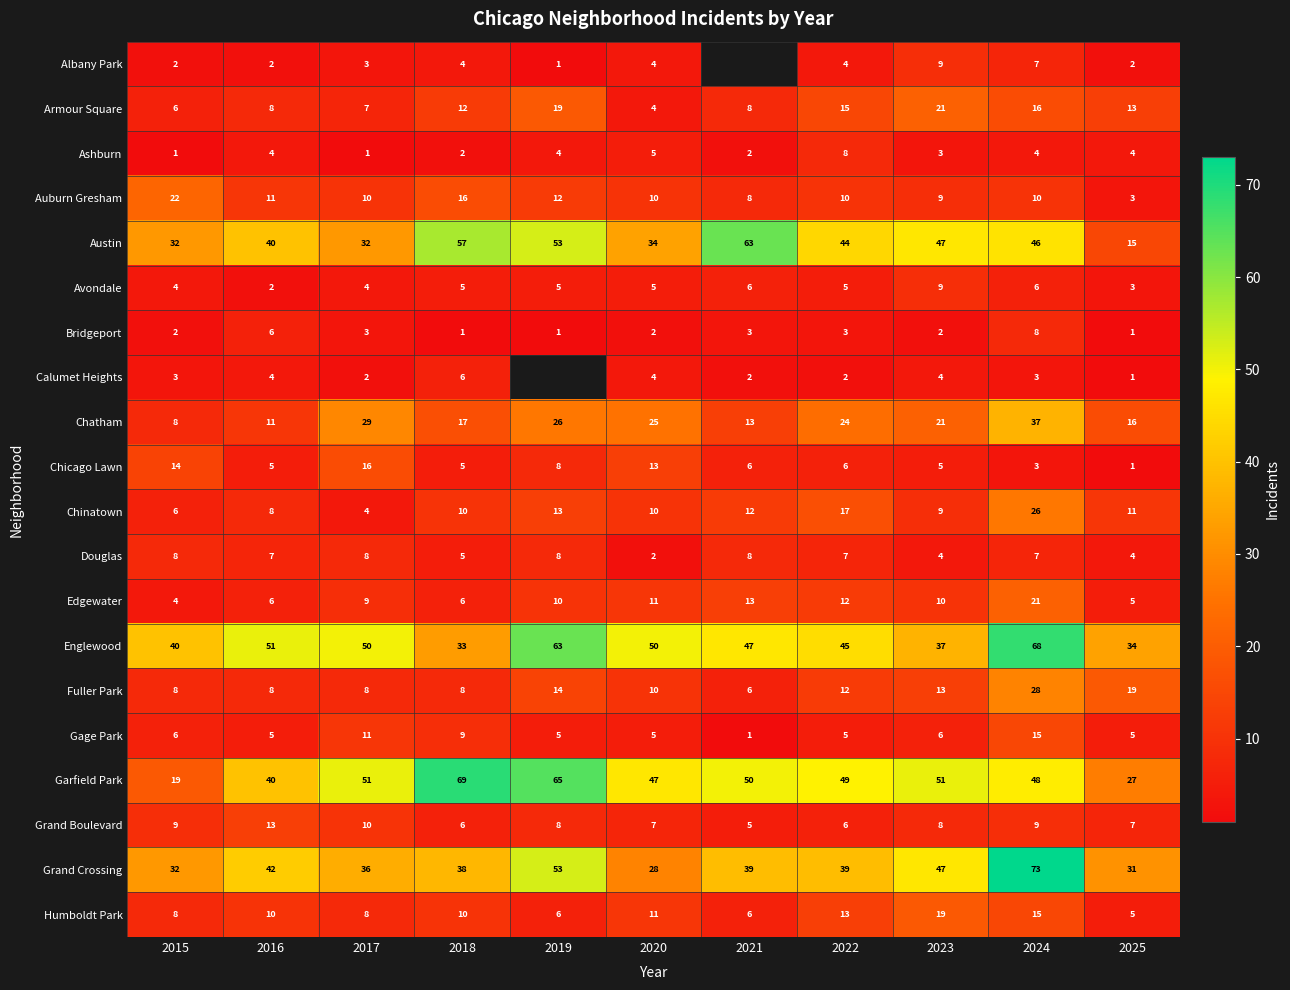

Is it true that Garfield Park equals 29 at 2020?

False